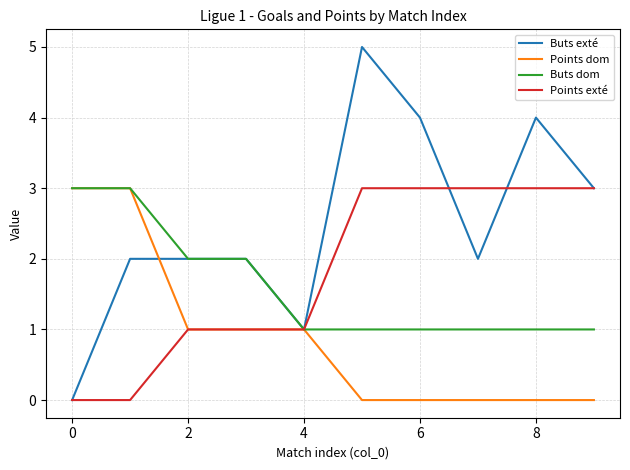

What is the maximum value shown in the chart?

5